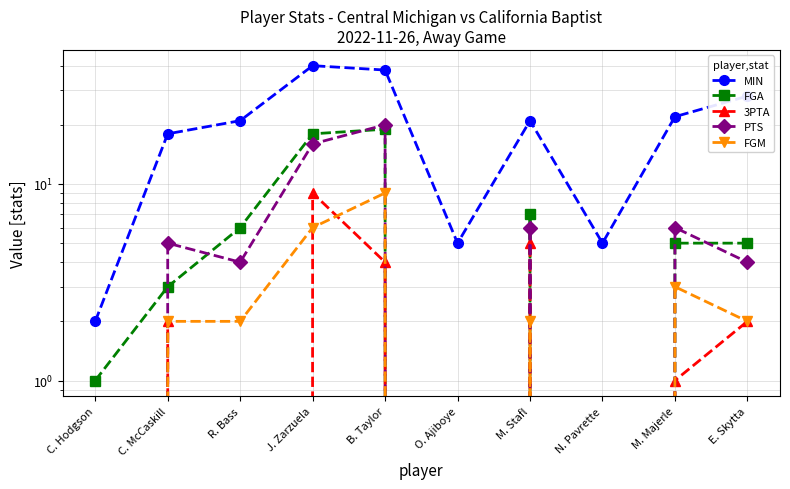

How many distinct data groups are displayed?

5